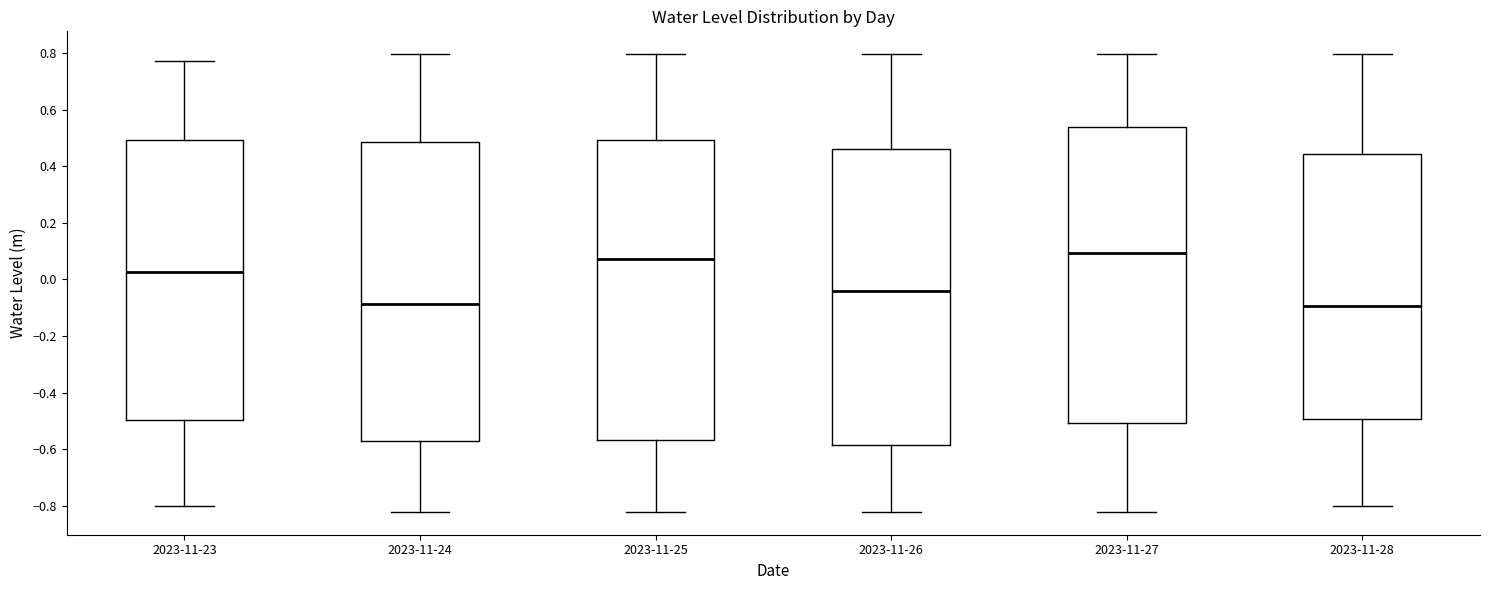

Where does the median line of the box for 2023-11-25 sit on the y-axis? The values are not printed on the chart, so give them approximately, as read against the axis.

0.08